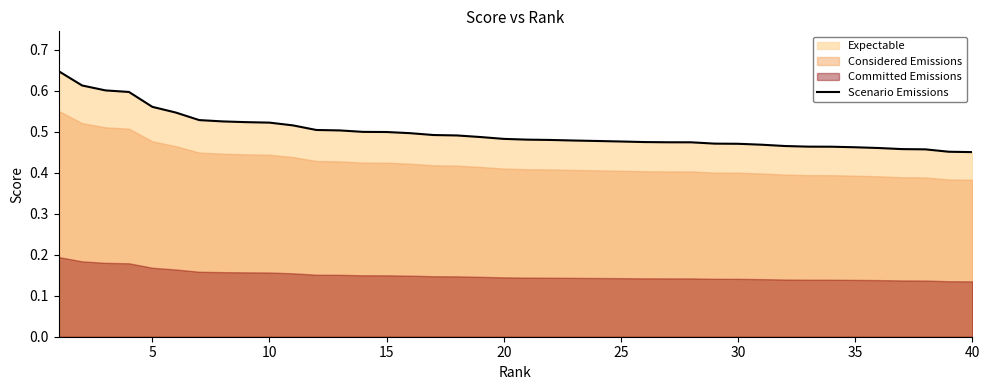

The value at 20 is 0.5. True or false?

True